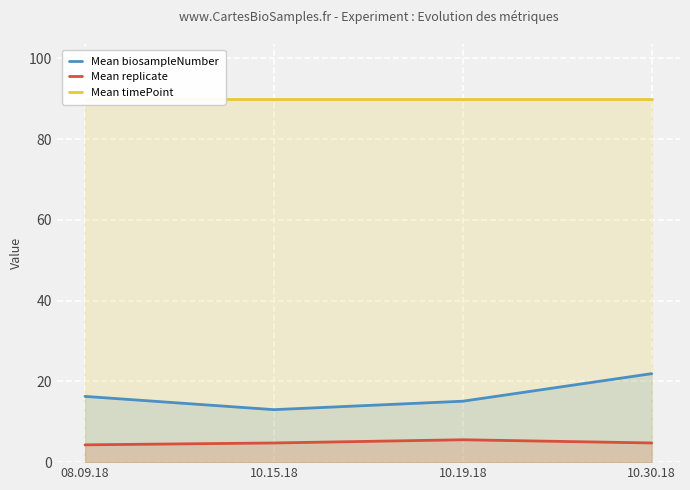

What is the difference between the maximum and minimum values in the Mean replicate series?

1.3